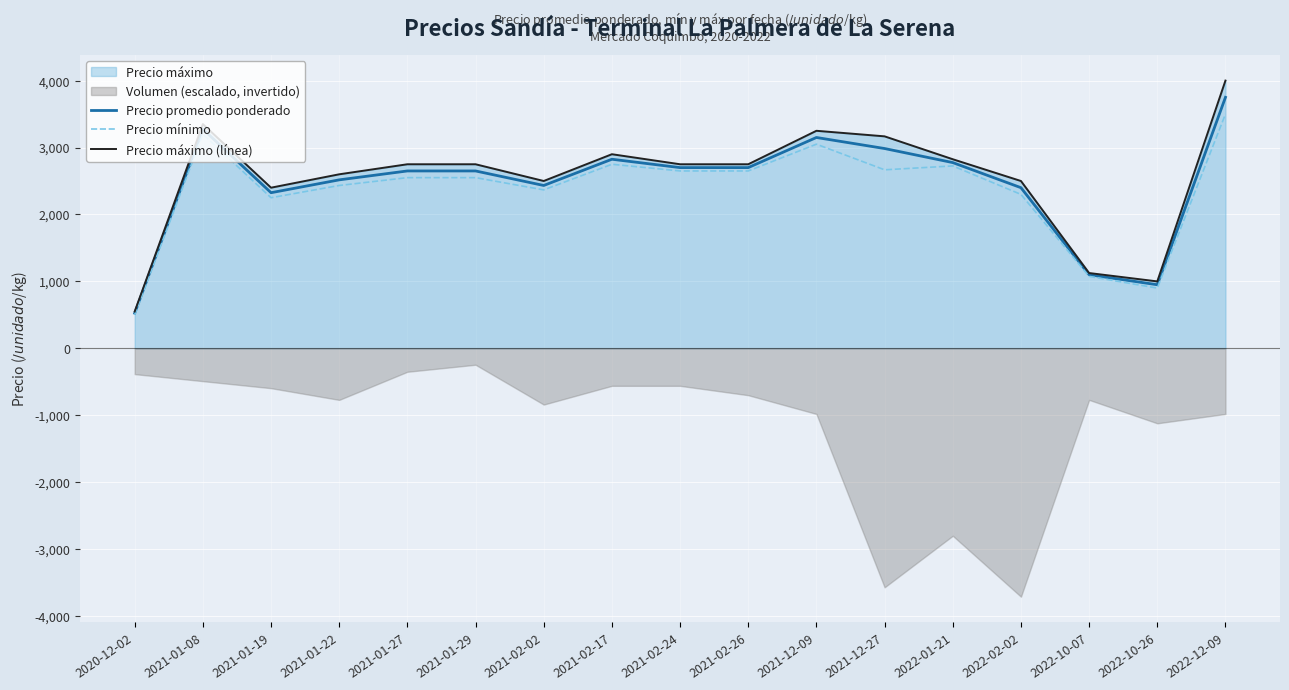

Rank the series at 2020-12-02 from highest to lowest value.

Precio máximo (línea), Precio promedio ponderado, Precio mínimo